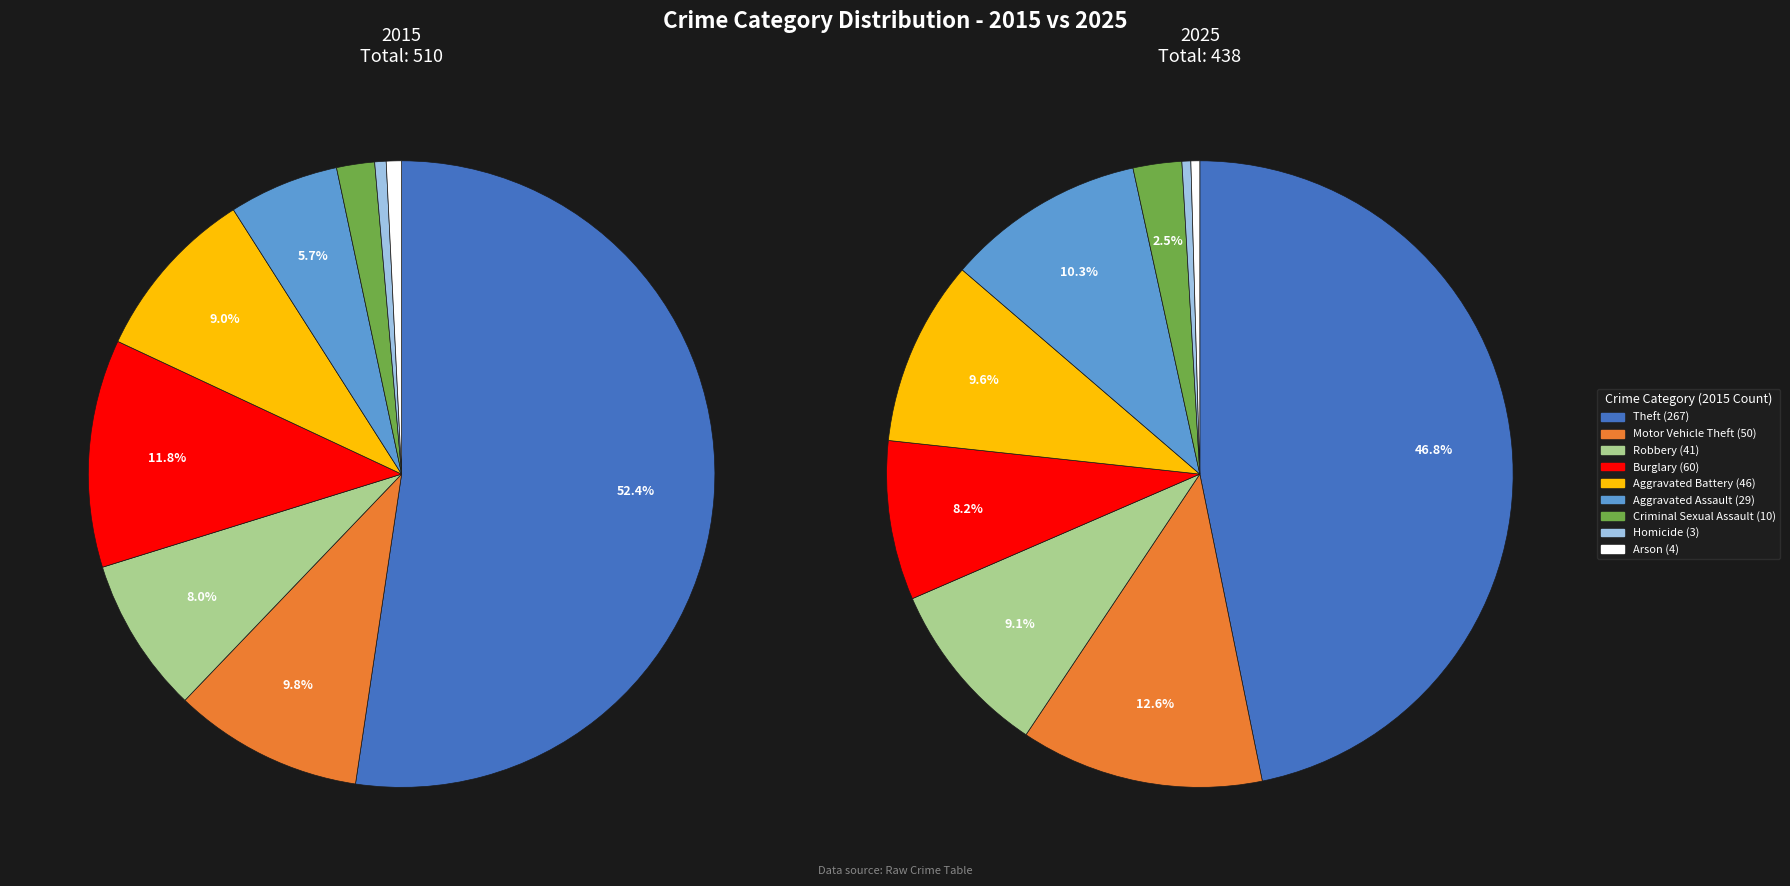

Does any single category account for the majority?

Yes